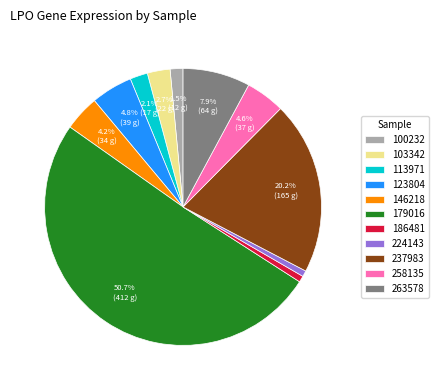

Do 100232 and 146218 together represent more than half of the pie?

No